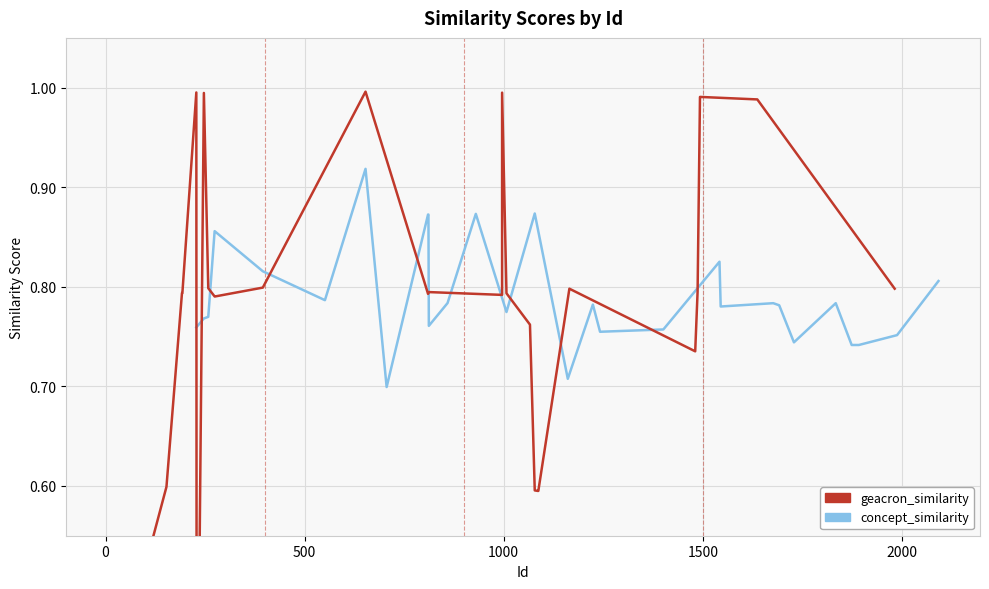

Which series has the largest total across all categories?

concept_similarity